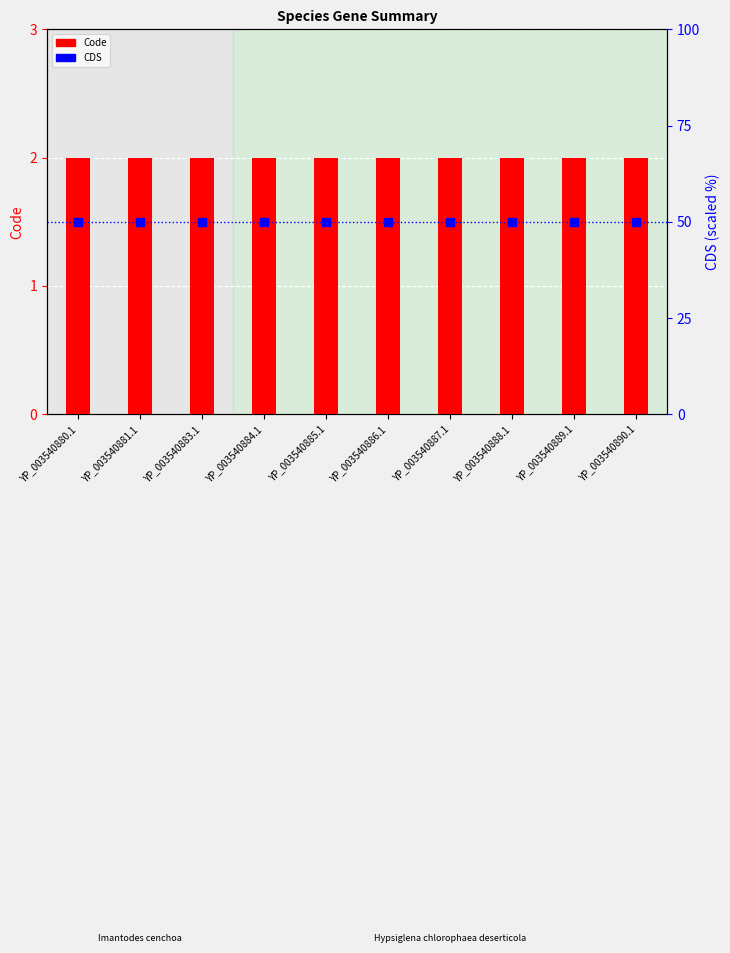

Which series has the largest total across all categories?

CDS